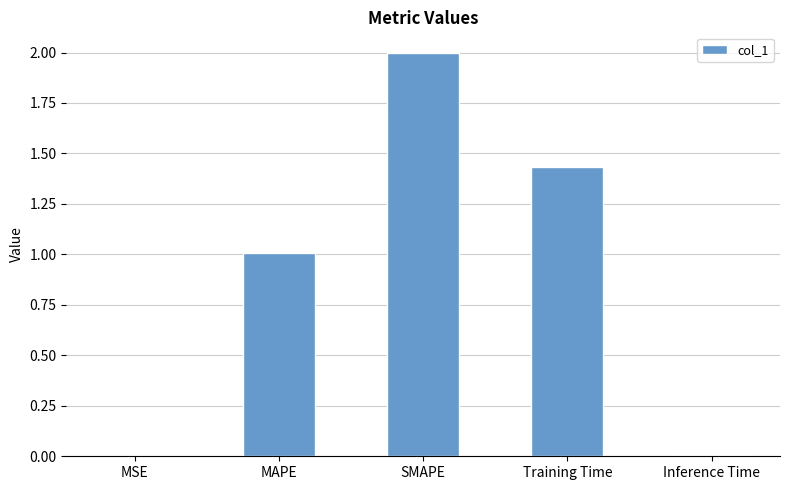

The value at Inference Time is 0.0. True or false?

True